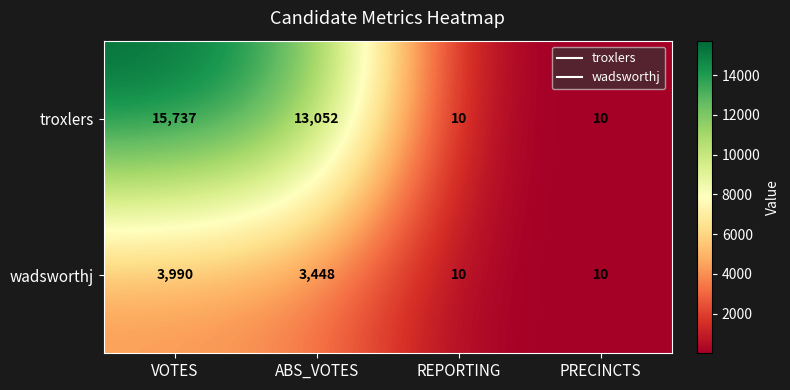

What is the smallest value displayed?

10